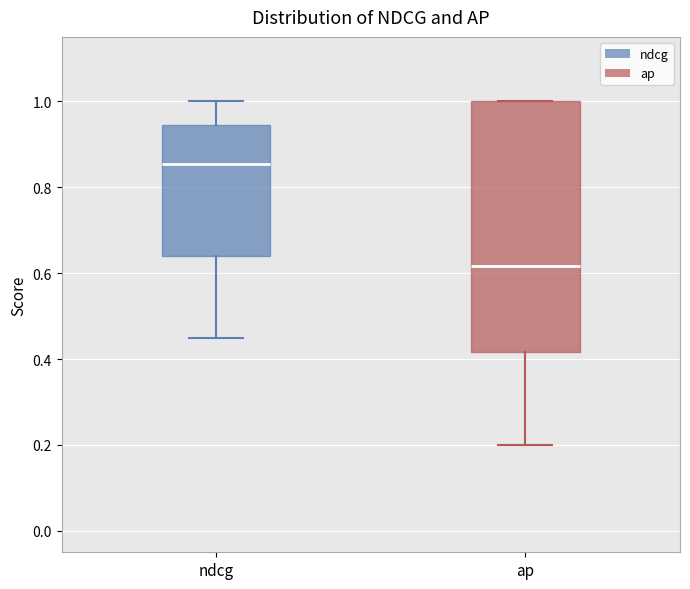

Which box is the tallest, from its lower edge to its upper edge?

ap